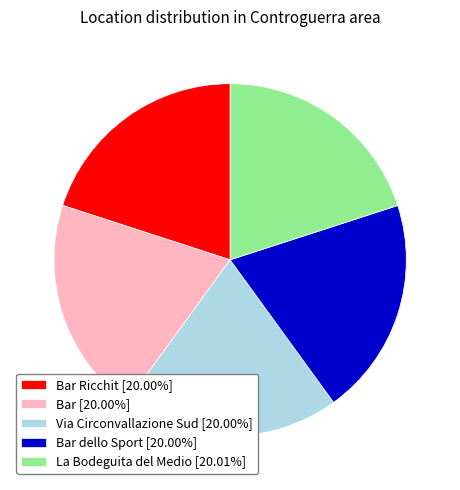

Does Bar Ricchit [20.00%] represent more than half of the total?

No